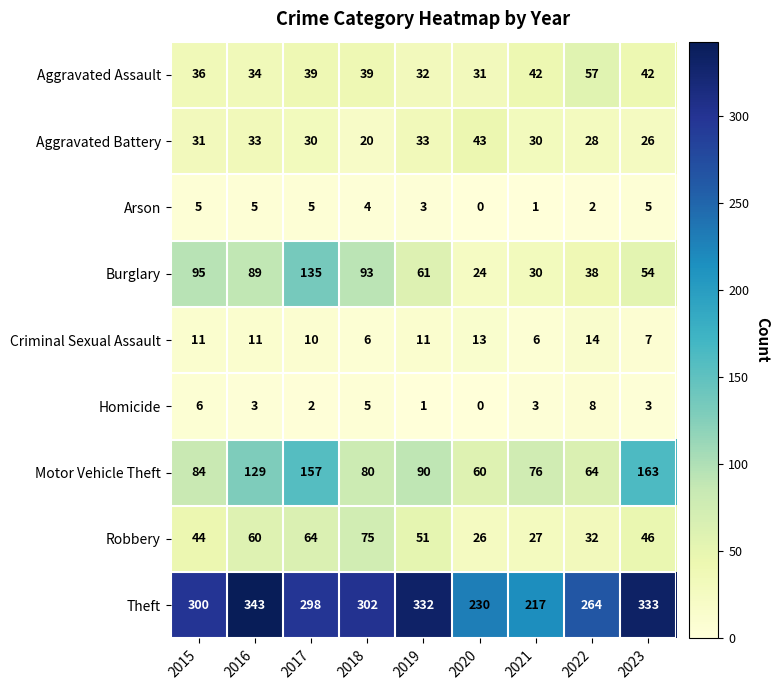

Which series has the largest total across all categories?

Theft